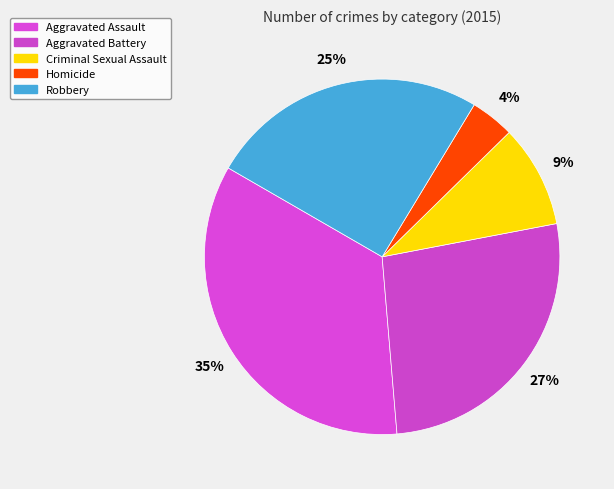

Rank the categories by value from highest to lowest.

Aggravated Assault, Aggravated Battery, Robbery, Criminal Sexual Assault, Homicide